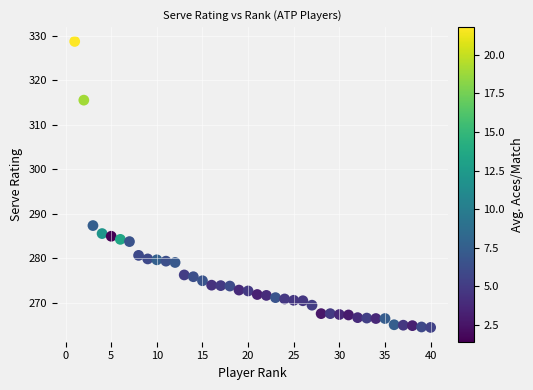

What is the range of X values (max minus min)?

39.0